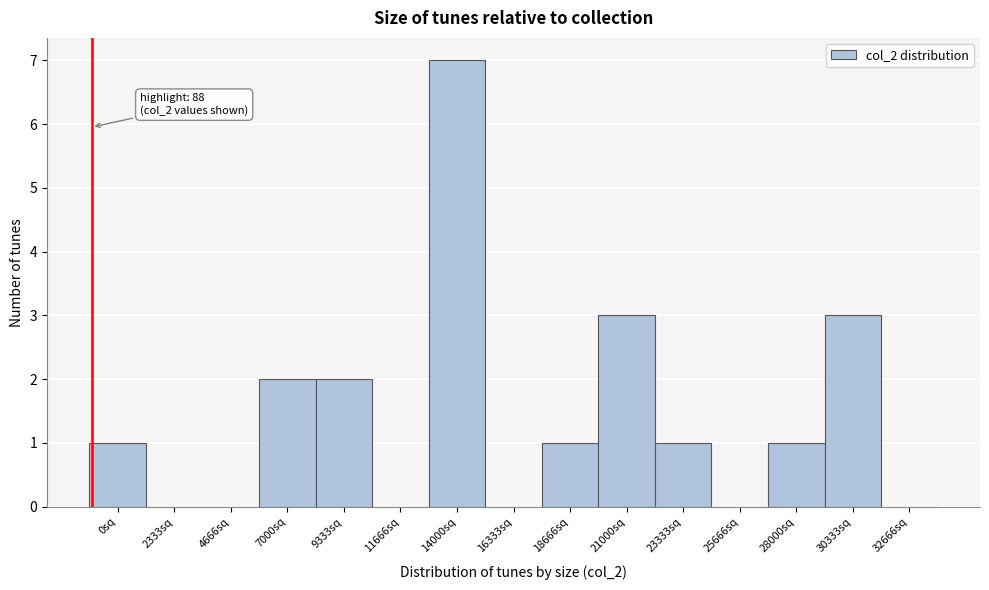

Reading right to left, list all the values displayed in this chart.

32666sq=0	30333sq=3	28000sq=1	25666sq=0	23333sq=1	21000sq=3	18666sq=1	16333sq=0	14000sq=7	11666sq=0	9333sq=2	7000sq=2	4666sq=0	2333sq=0	0sq=1